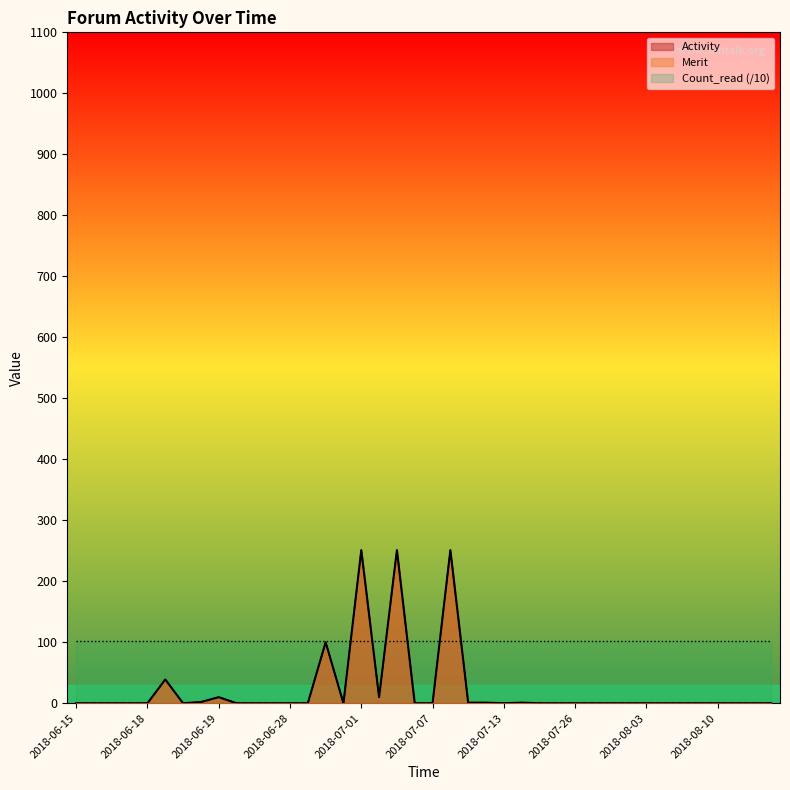

Where is Activity nearest to the value 125?

2018-06-29